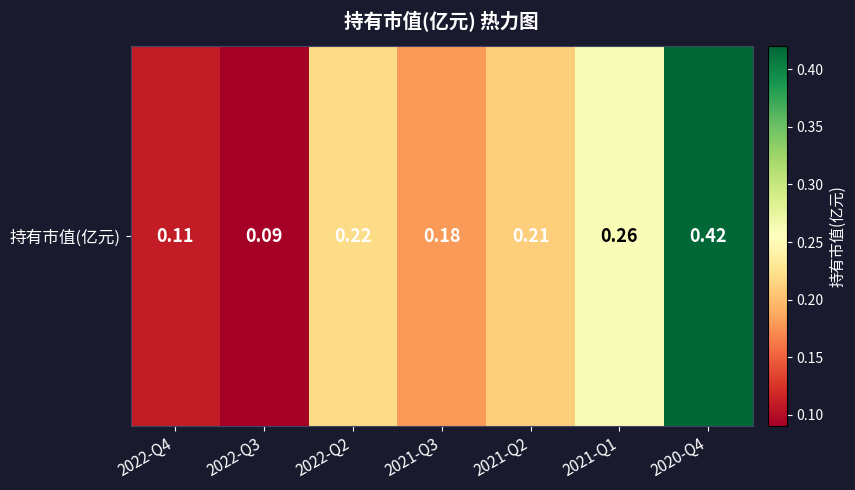

Which label corresponds to the largest value in the chart?

2020-Q4